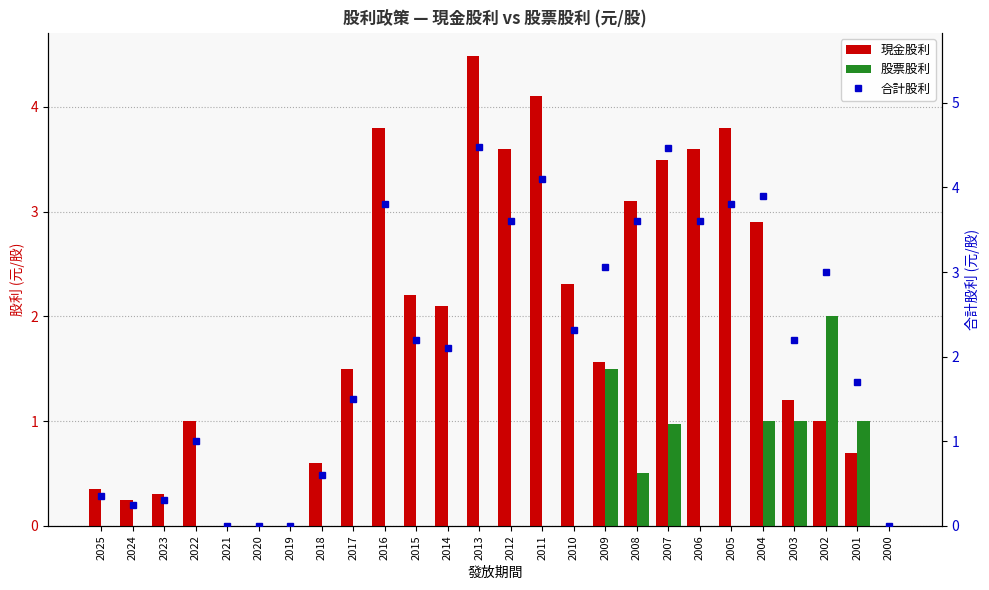

At how many categories does at least one series exceed 2?

15